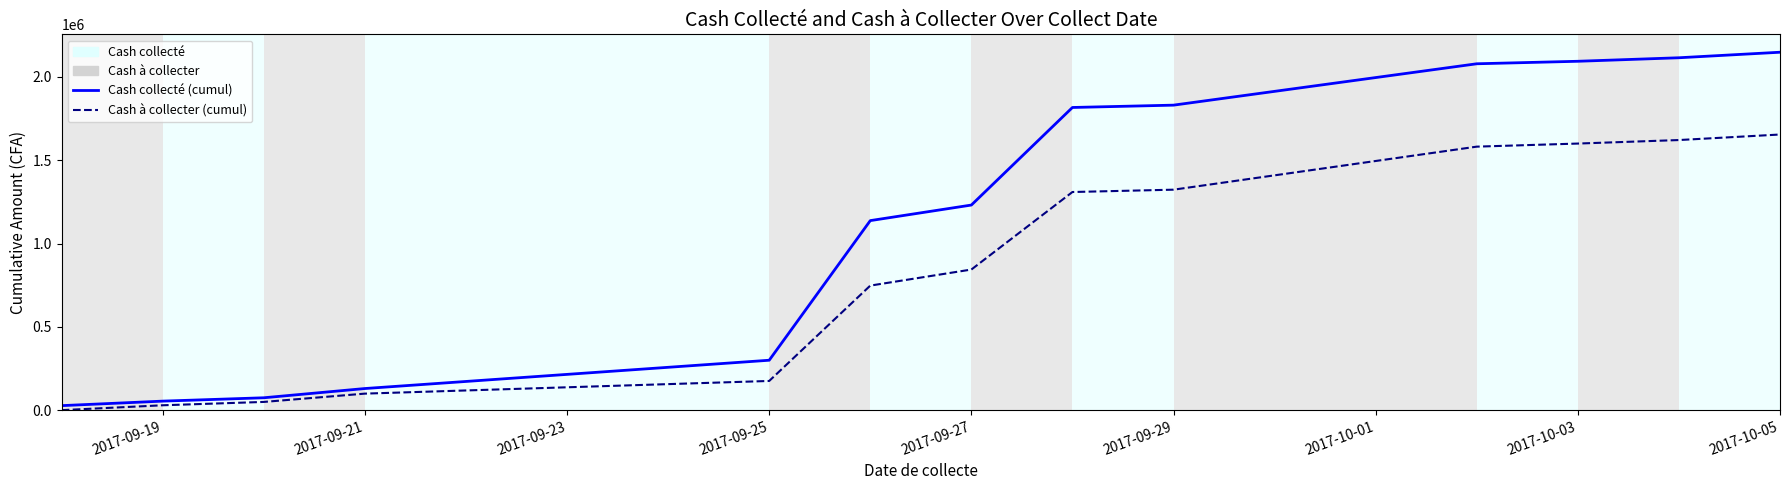

List the series in order of their overall mean, highest first.

Cash collecté, Cash à collecter